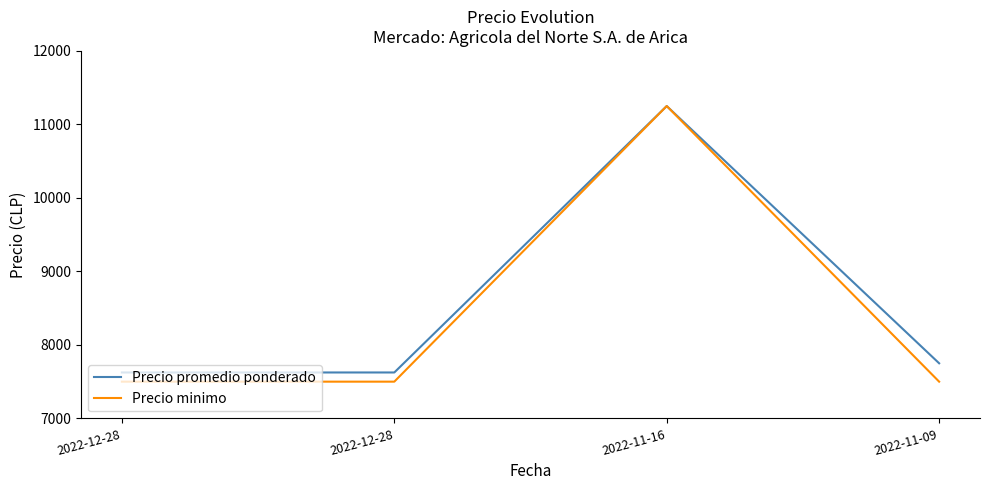

Does the chart have visible grid lines?

No